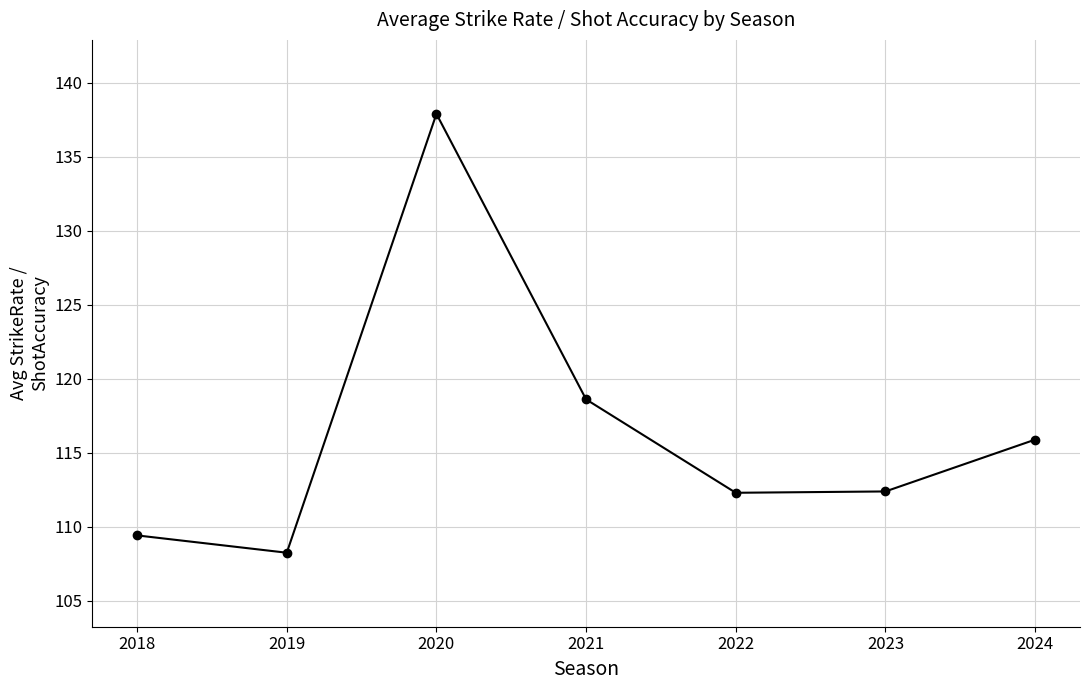

Where is the first local maximum?

2020